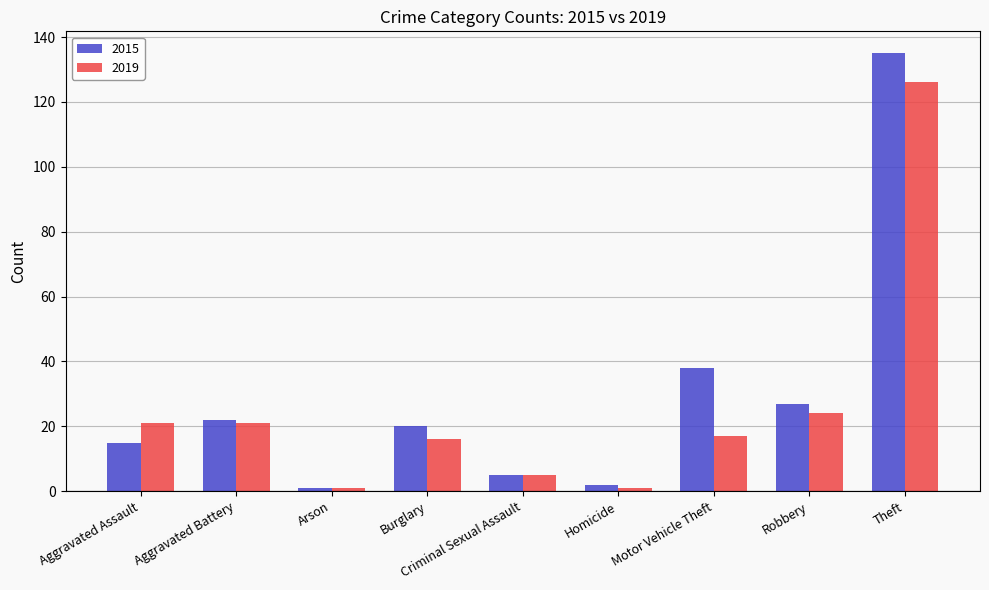

Reading left to right, list all the values displayed in this chart.

2015: Aggravated Assault=15	Aggravated Battery=22	Arson=1	Burglary=20	Criminal Sexual Assault=5	Homicide=2	Motor Vehicle Theft=38	Robbery=27	Theft=135
2019: Aggravated Assault=21	Aggravated Battery=21	Arson=1	Burglary=16	Criminal Sexual Assault=5	Homicide=1	Motor Vehicle Theft=17	Robbery=24	Theft=126